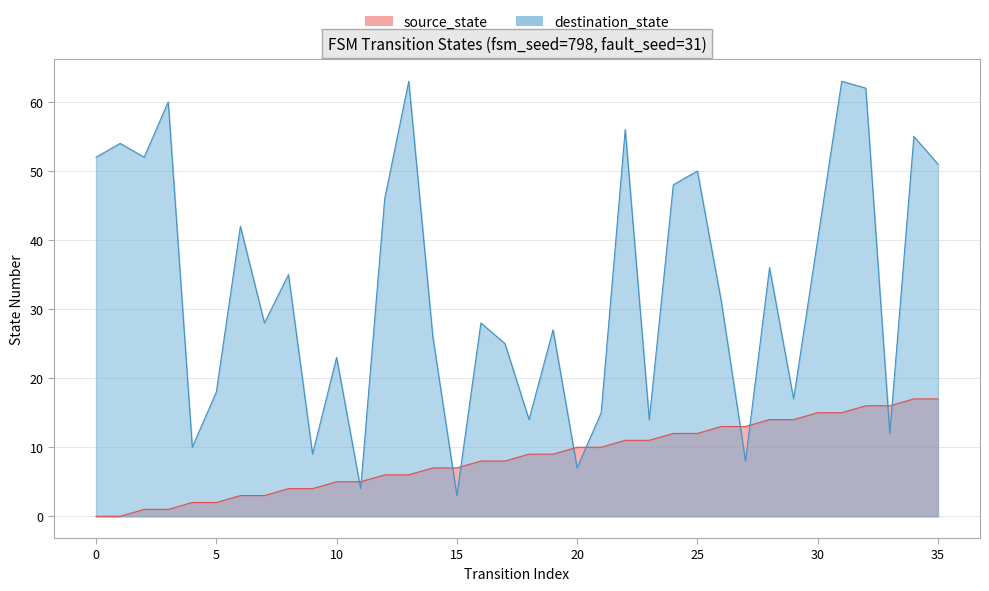

What is the sum of all destination_state values?

1184